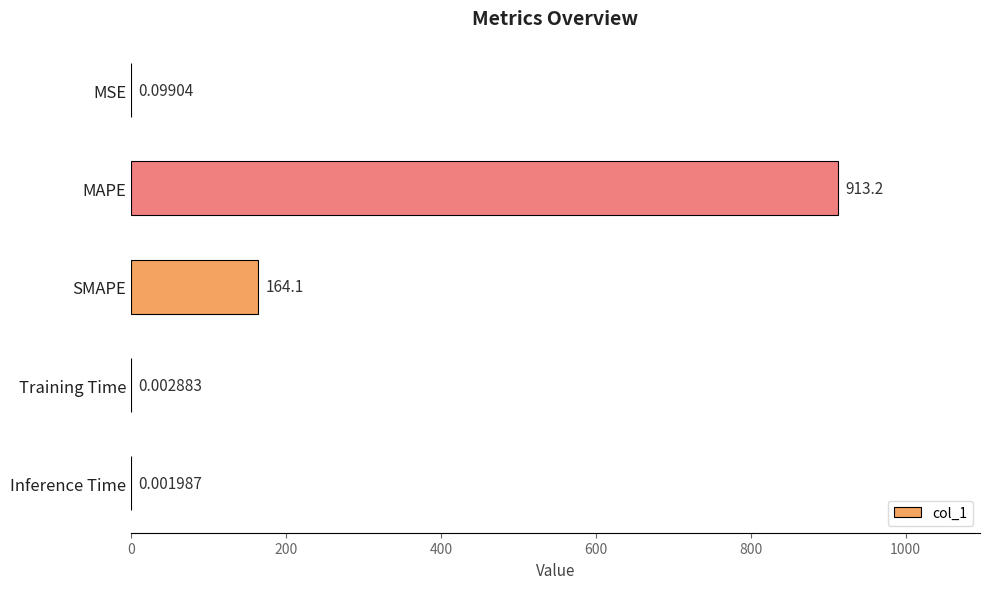

What is the sum of all values?

1077.4